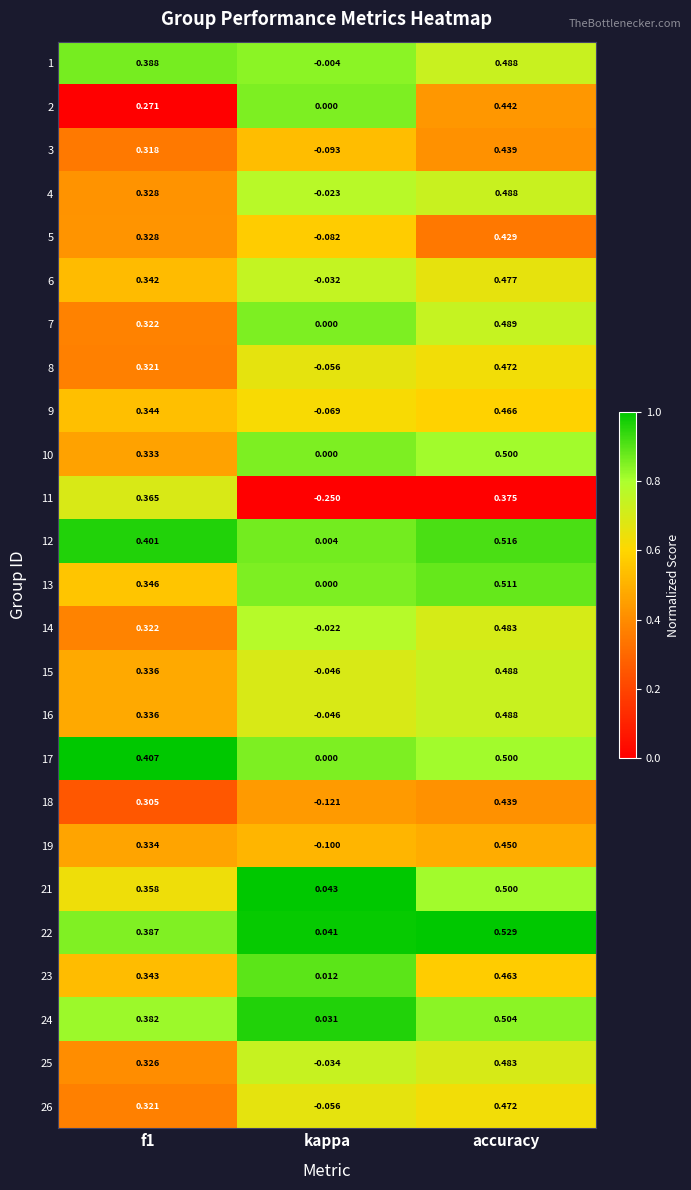

At which label is 19 closest to 0?

kappa